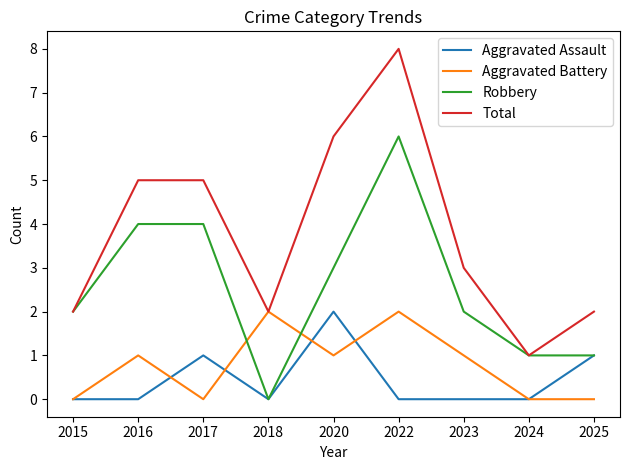

Which category has the highest value across all series?

2022